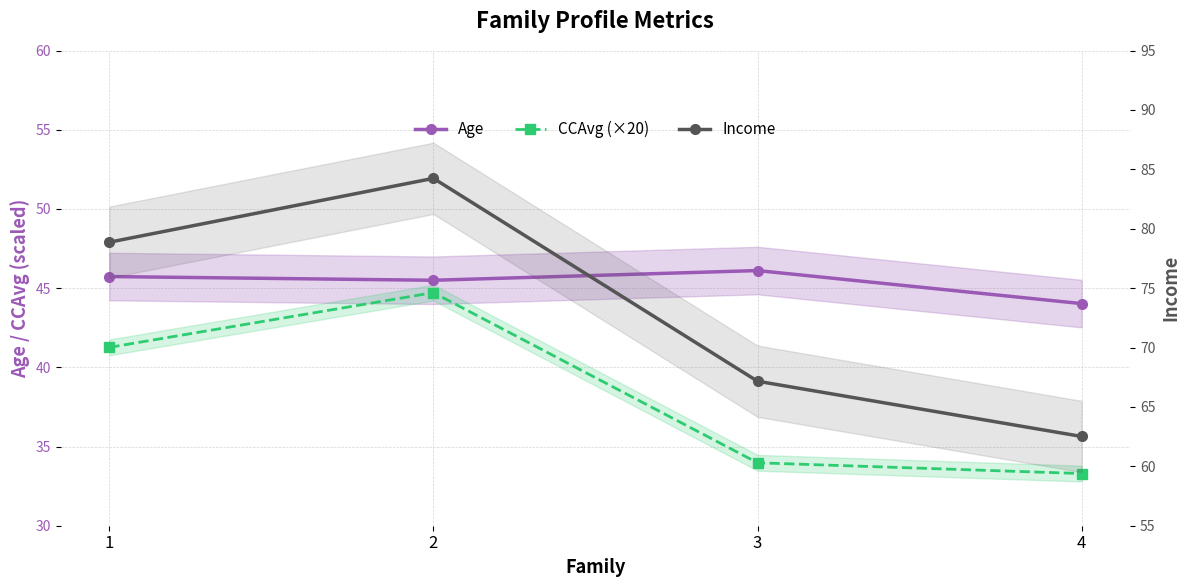

How many lines are shown in the chart?

3